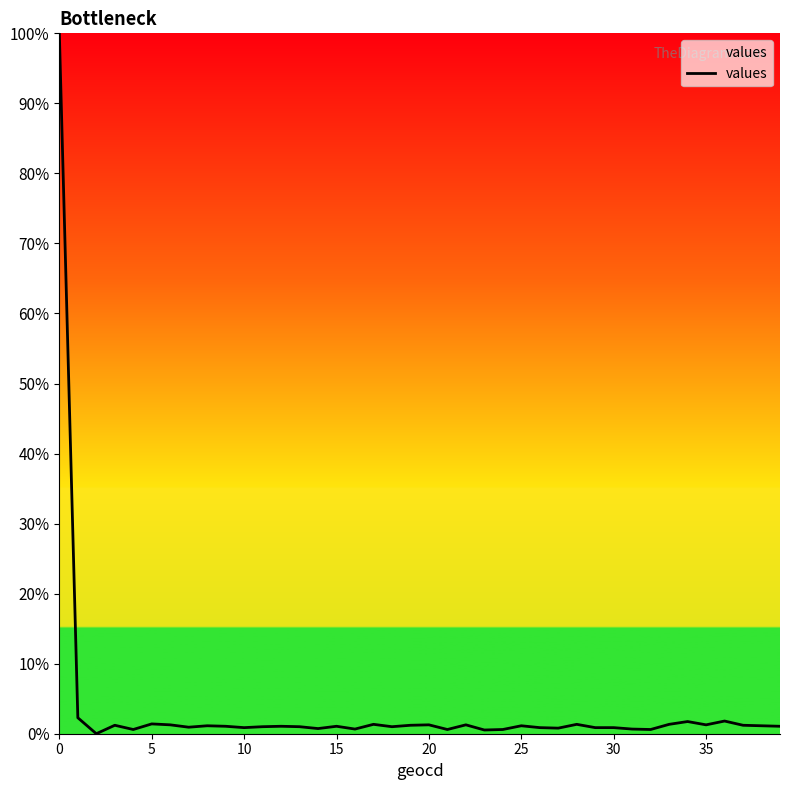

What is the greatest value displayed?

100.0